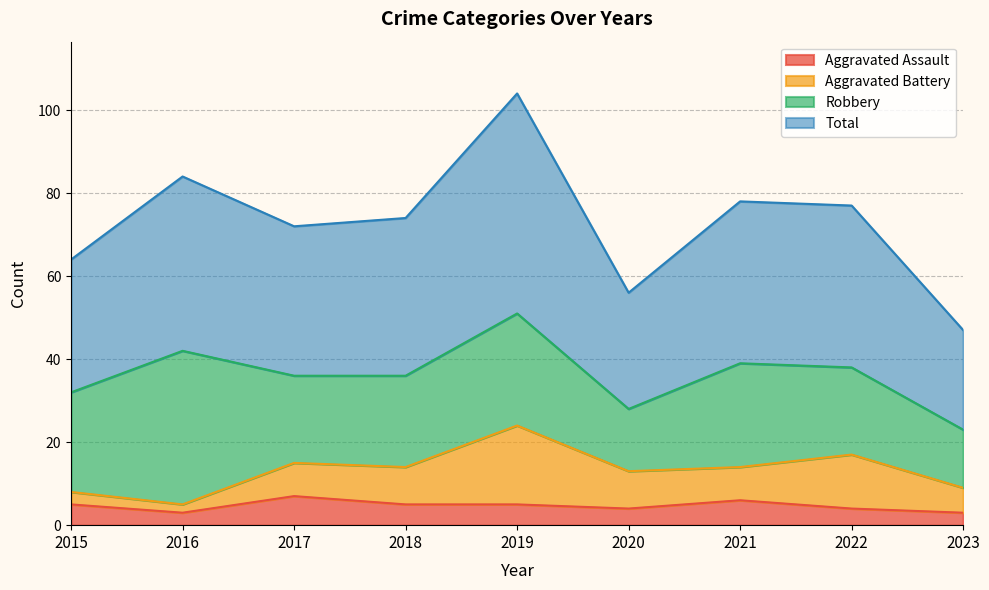

At how many categories does at least one series exceed 21?

9